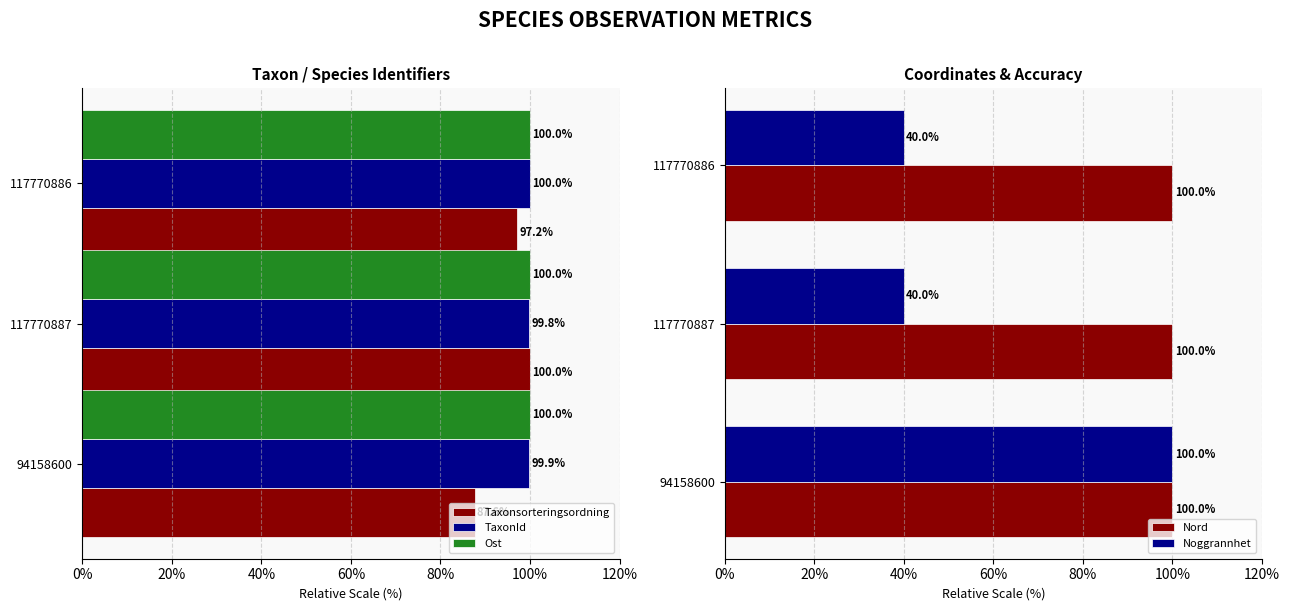

What is the minimum value for Noggrannhet?

40.0